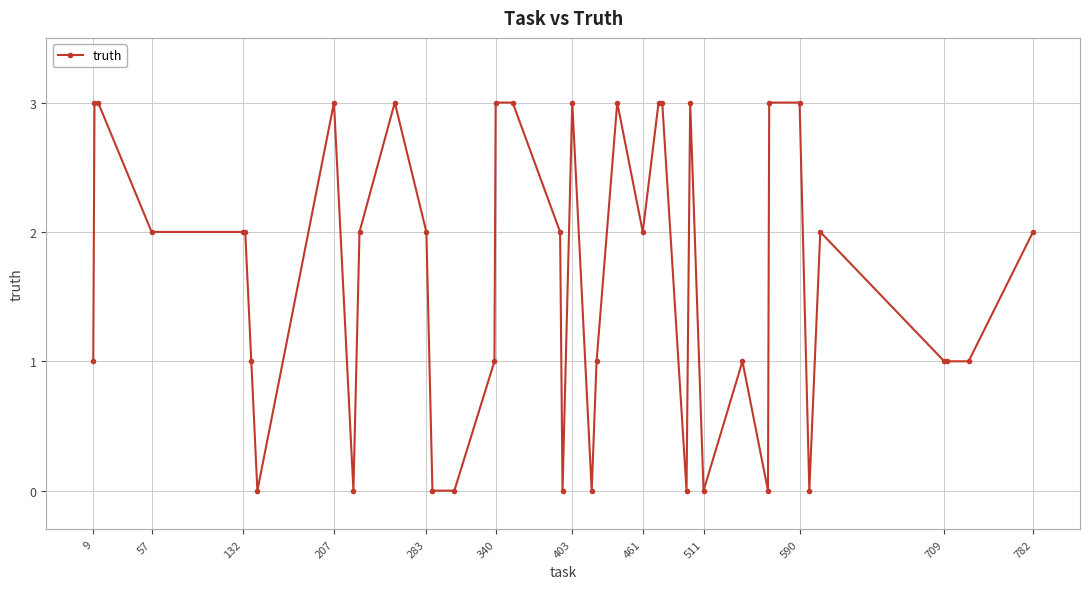

How many lines are shown in the chart?

1